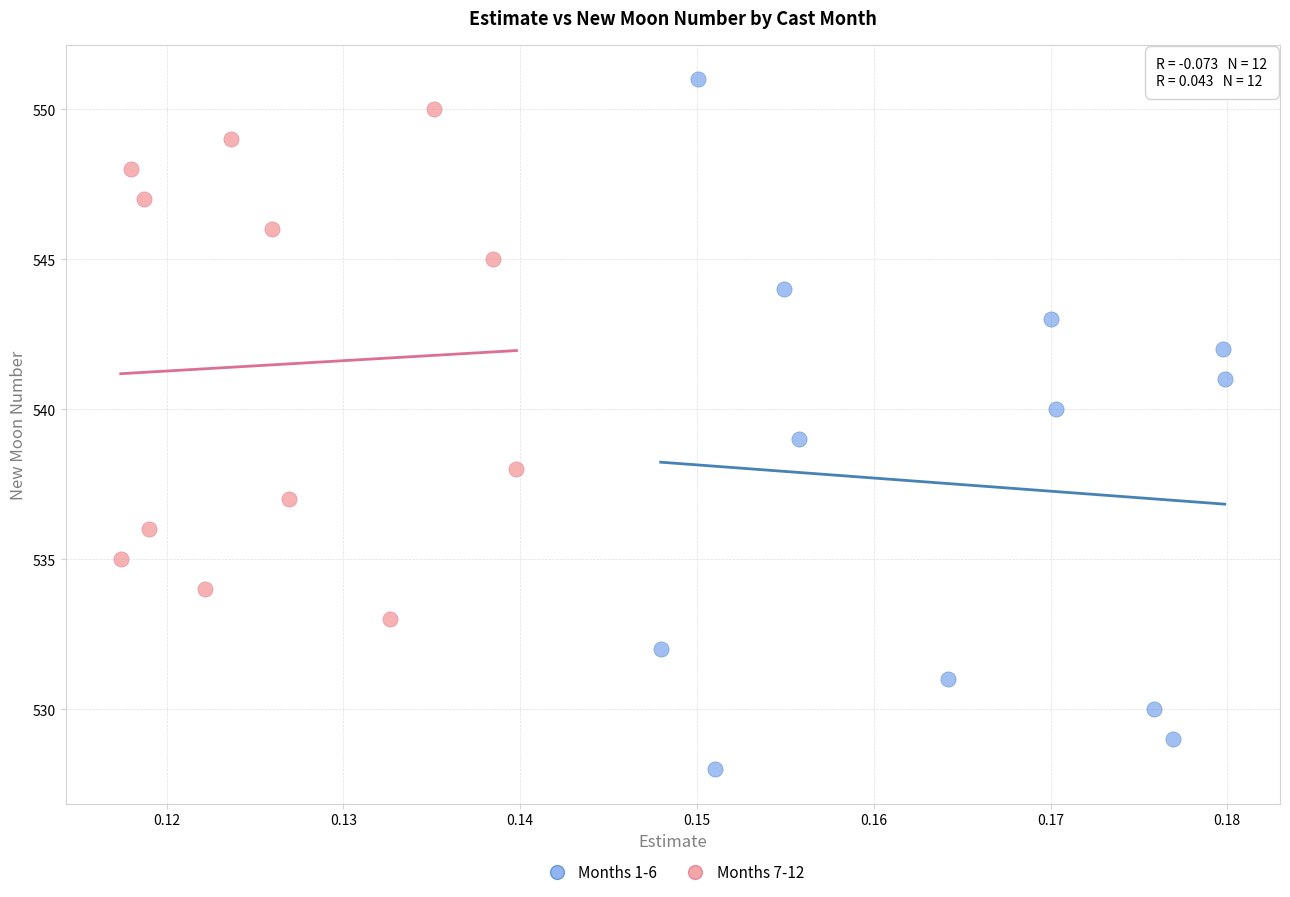

Which series has the largest Y range (max minus min)?

Months 1-6